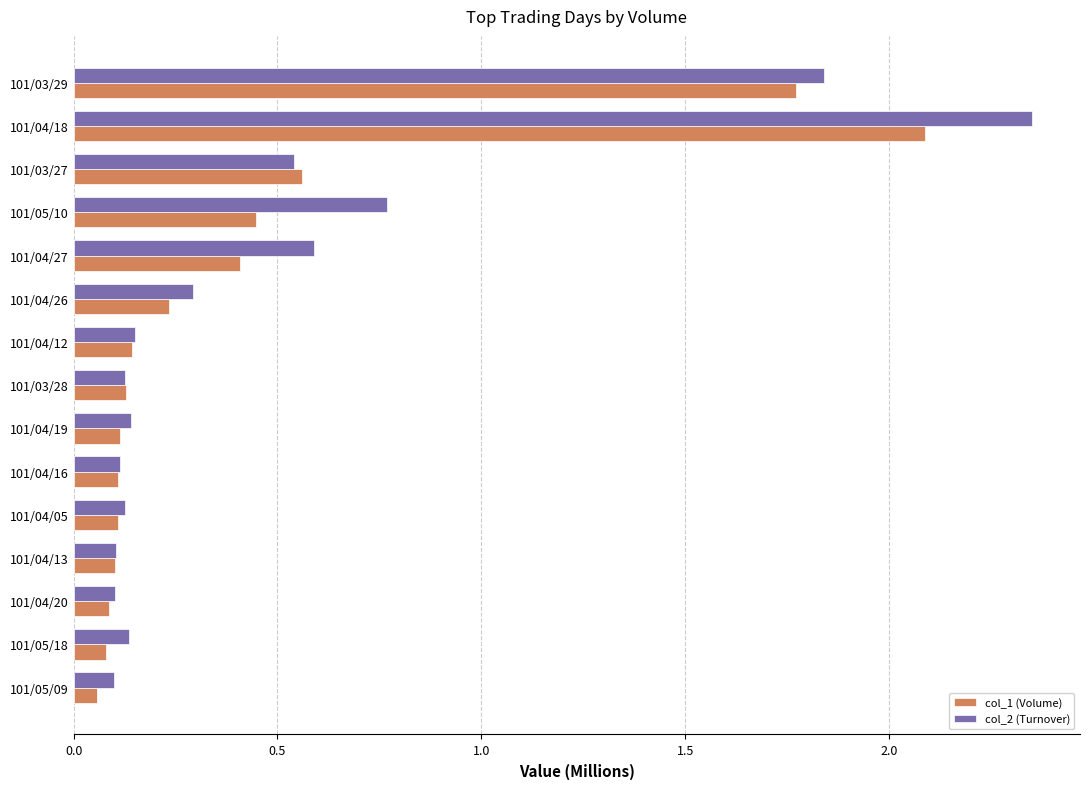

Is the value of col_1 (Volume) at 101/05/10 greater than the value of col_2 (Turnover) at 101/04/13?

Yes